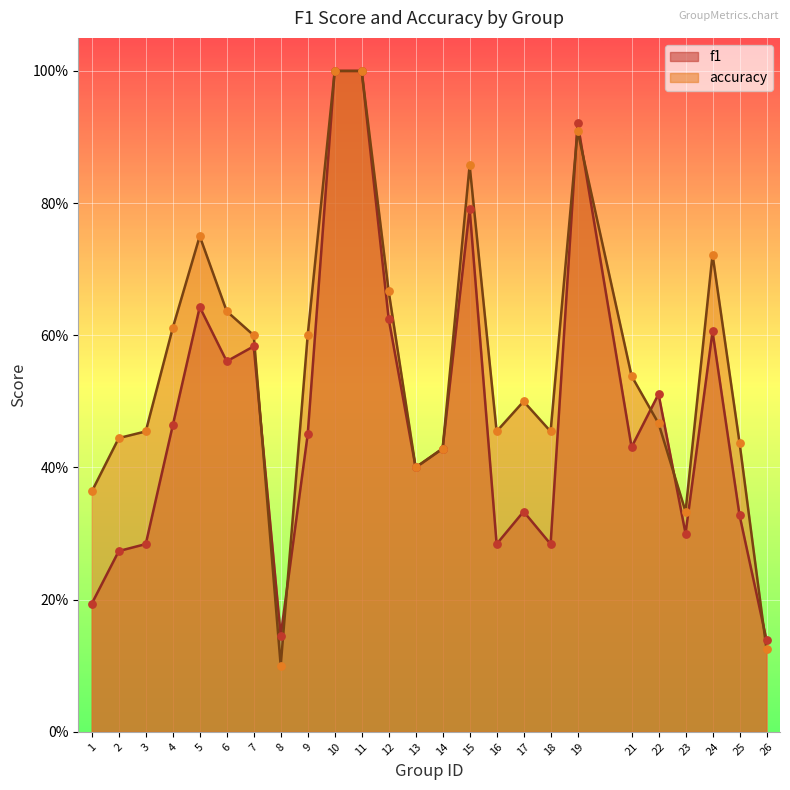

At how many categories does at least one series exceed 0?

25